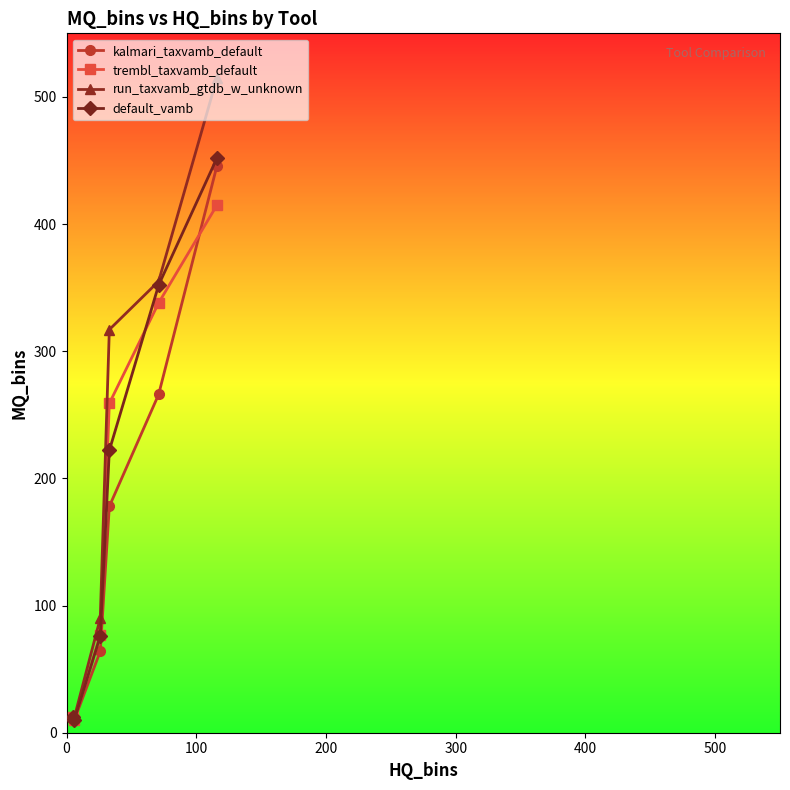

What is the value of the trembl_taxvamb_default point at the 3rd from the left?

77